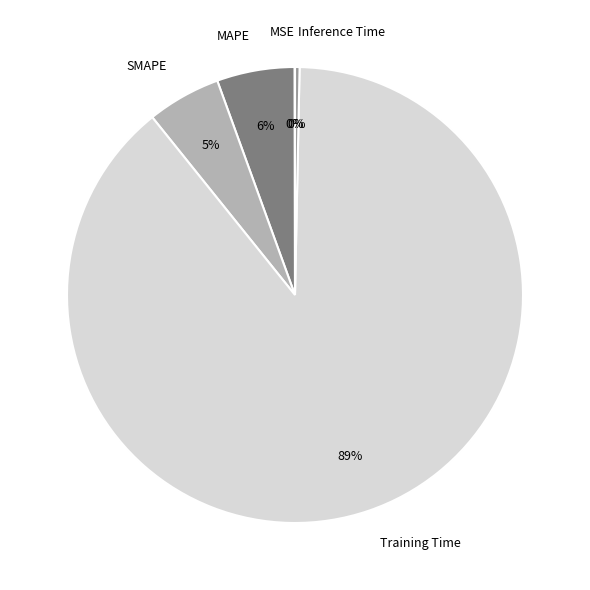

What is the majority slice?

Training Time